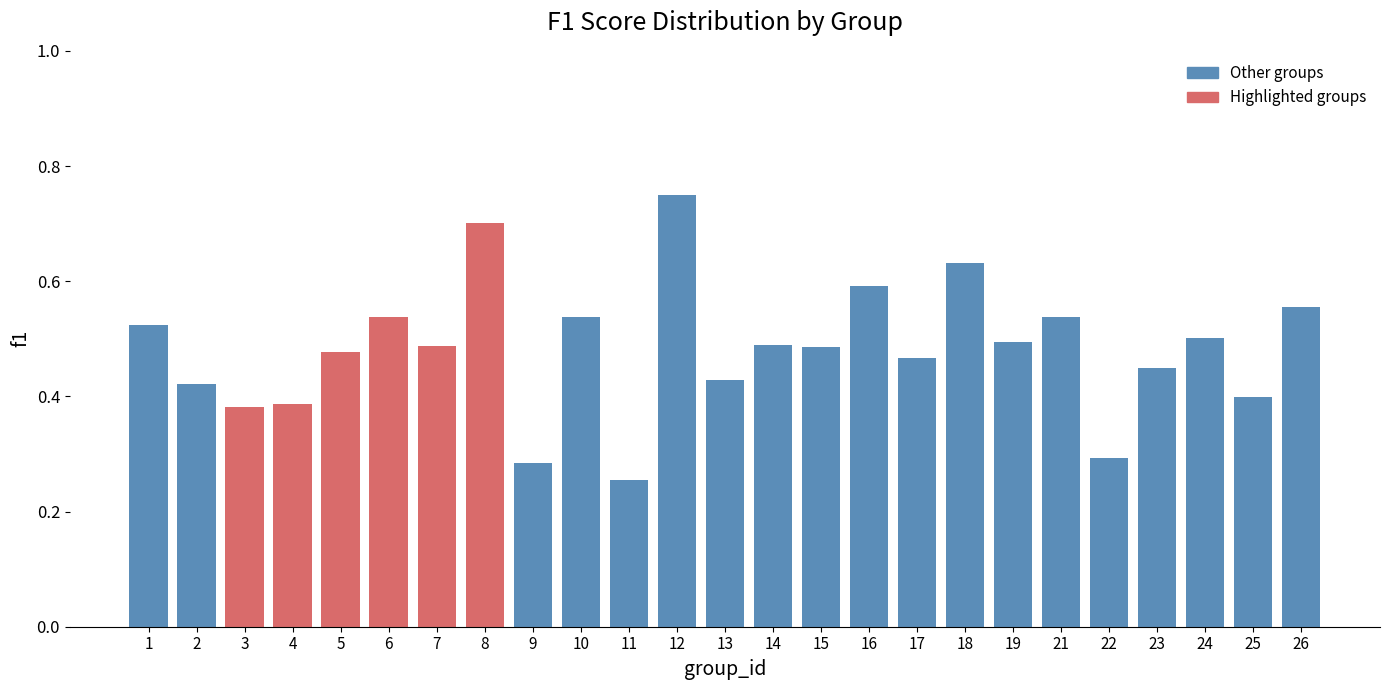

What is the sum of the values at 7 and 12?

1.2